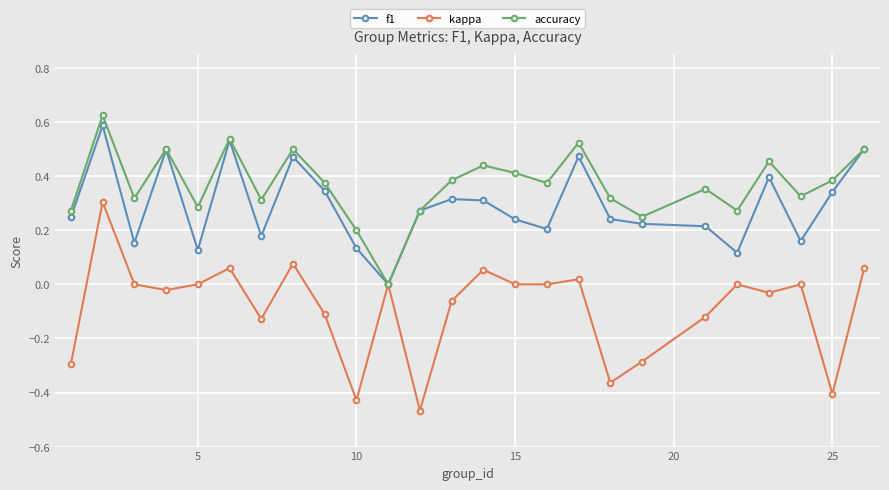

Which series has the largest total across all categories?

accuracy